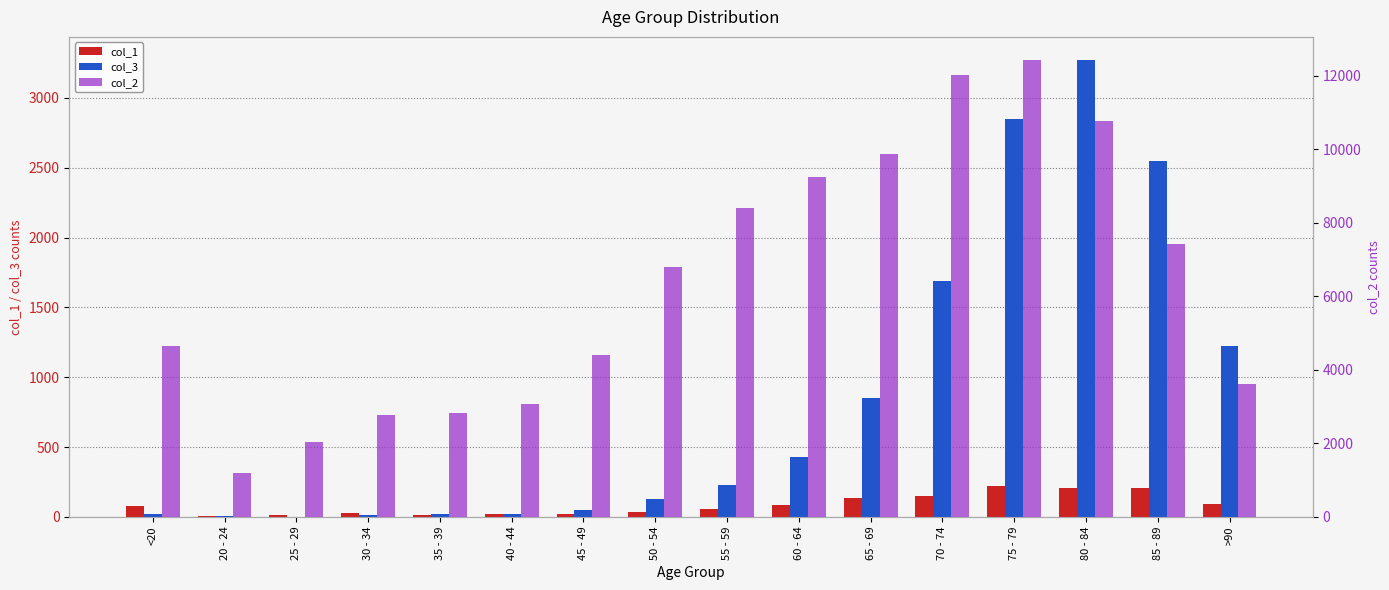

What is the lowest value of the col_1 series?

5